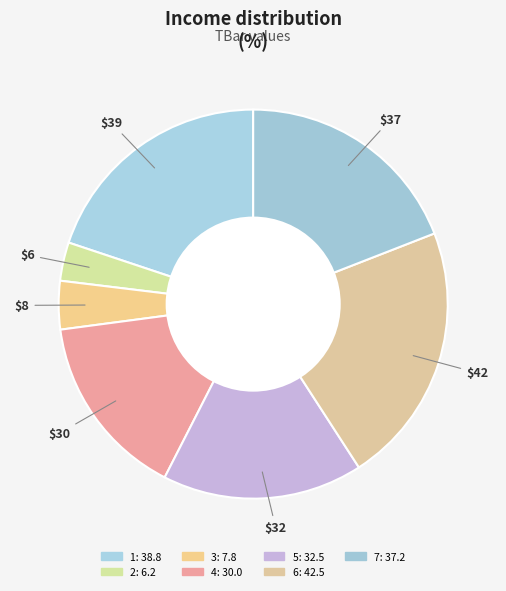

How many slices are in this pie chart?

7